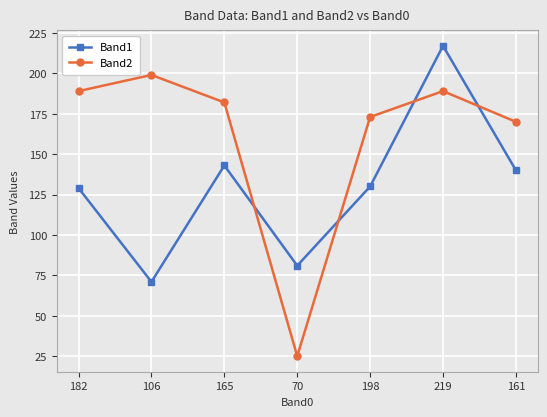

What is the label of the 6th point from the left?

219